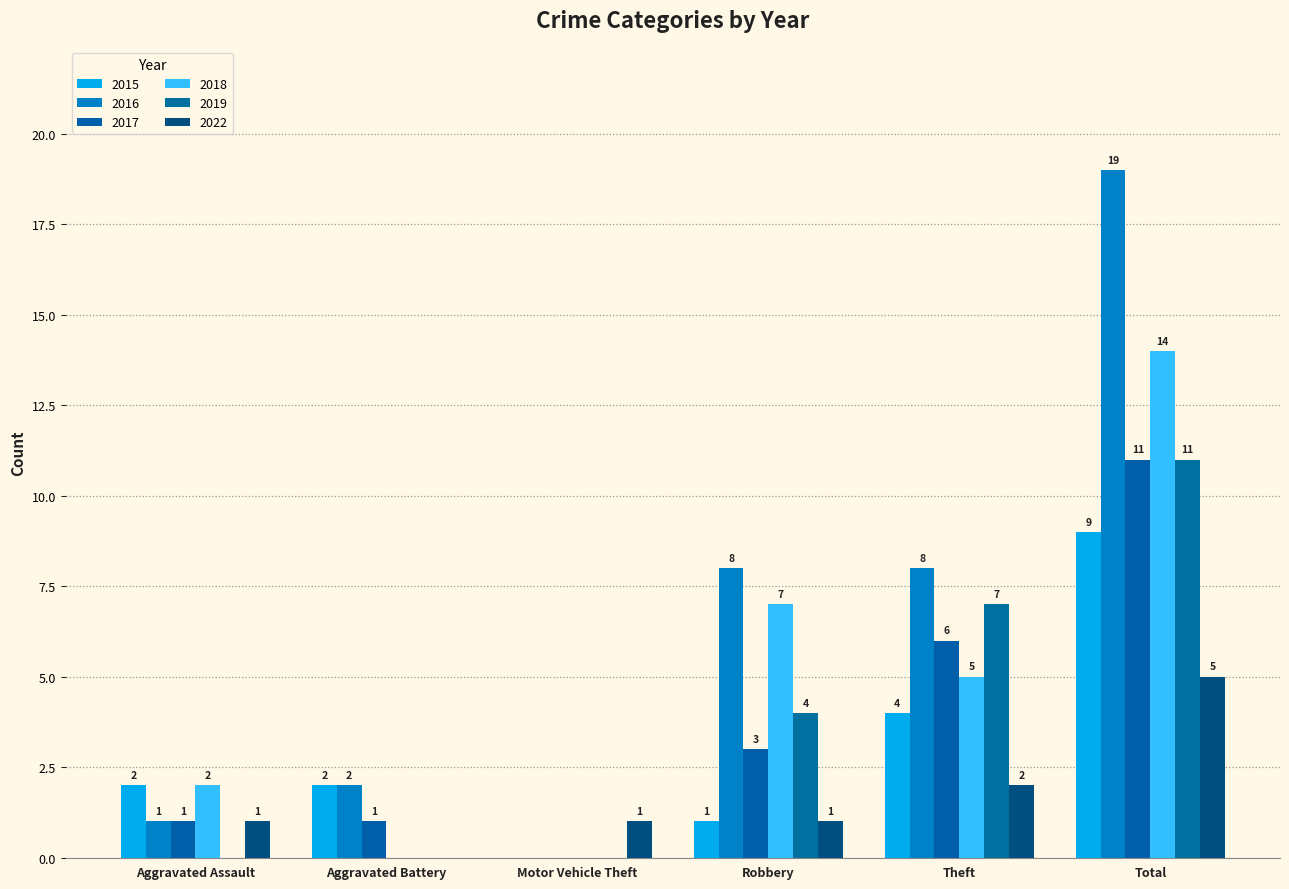

At which label does 2018 first exceed 5?

Robbery